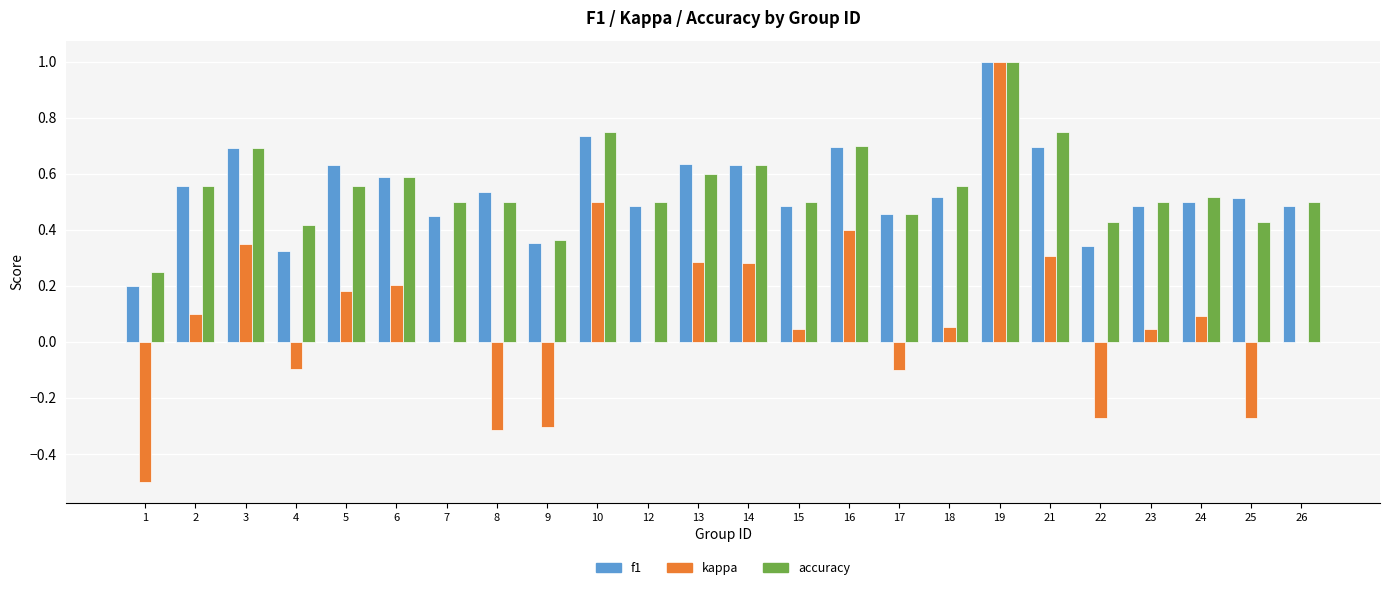

What is the total value across all series at 26?

1.0